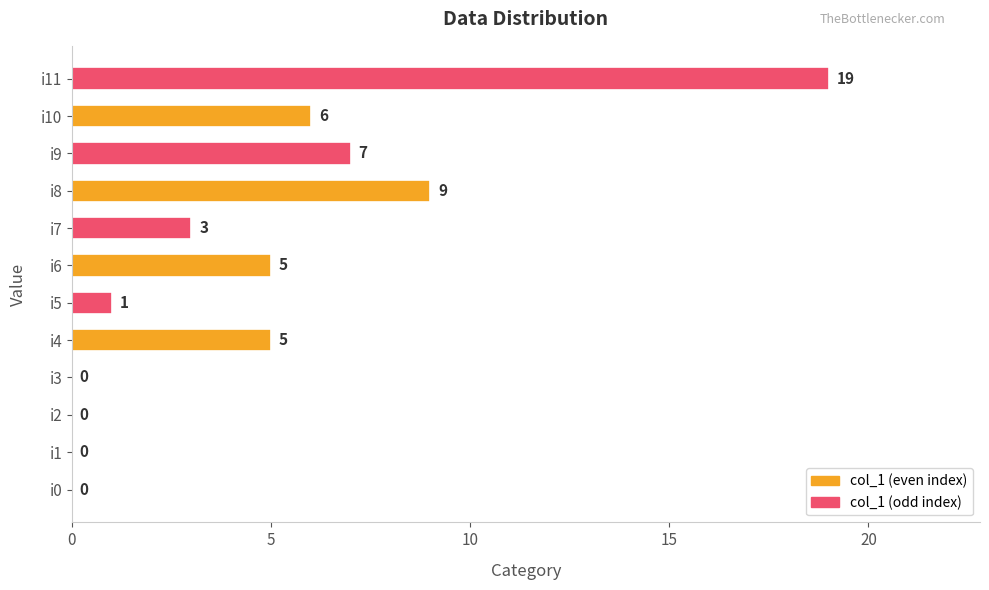

The value at i5 is 2. True or false?

False